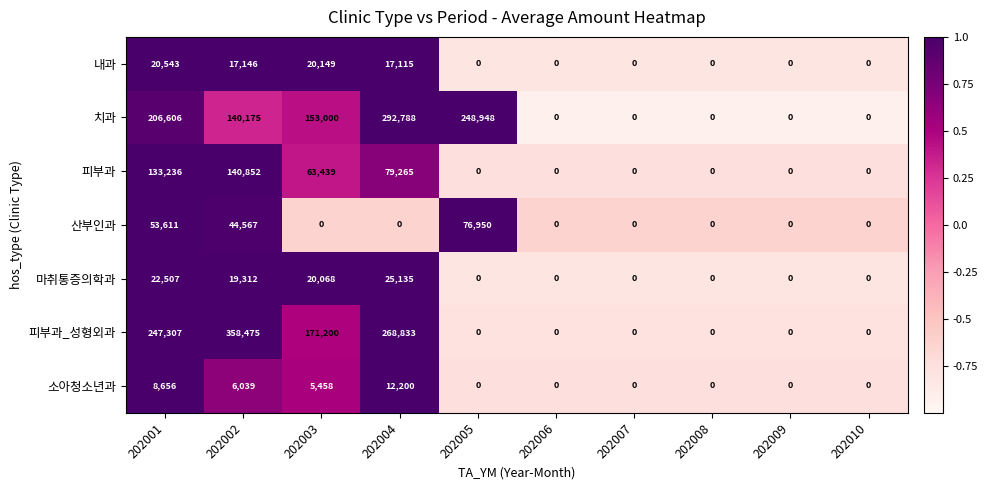

What is the sum of the 치과 values at 202010 and 202005?

248948